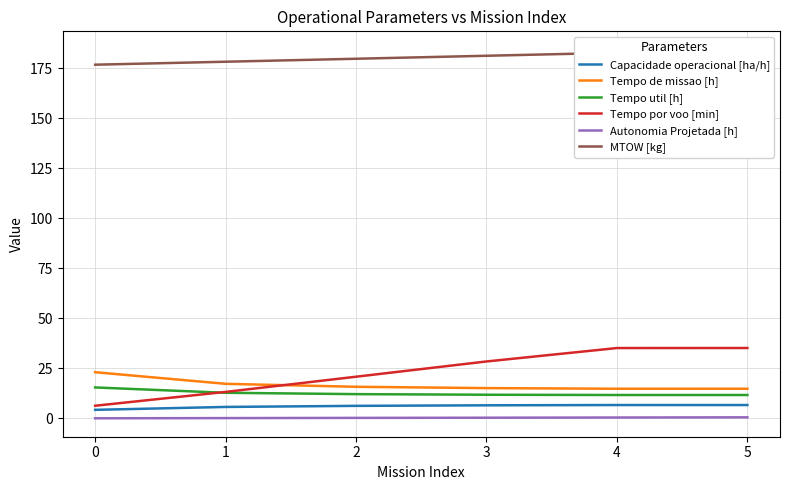

At 4, list the series in order from largest to smallest.

MTOW [kg], Tempo por voo [min], Tempo de missao [h], Tempo util [h], Capacidade operacional [ha/h], Autonomia Projetada [h]